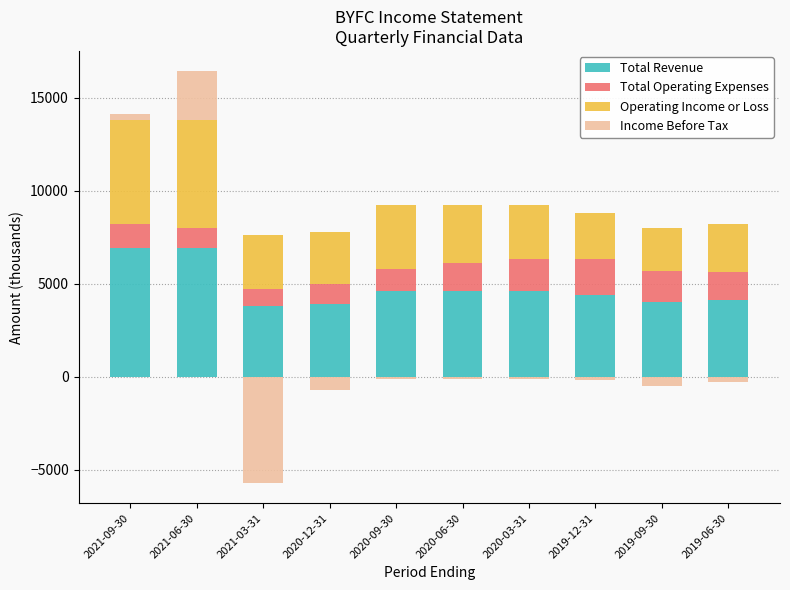

At how many categories does at least one series exceed 706?

10